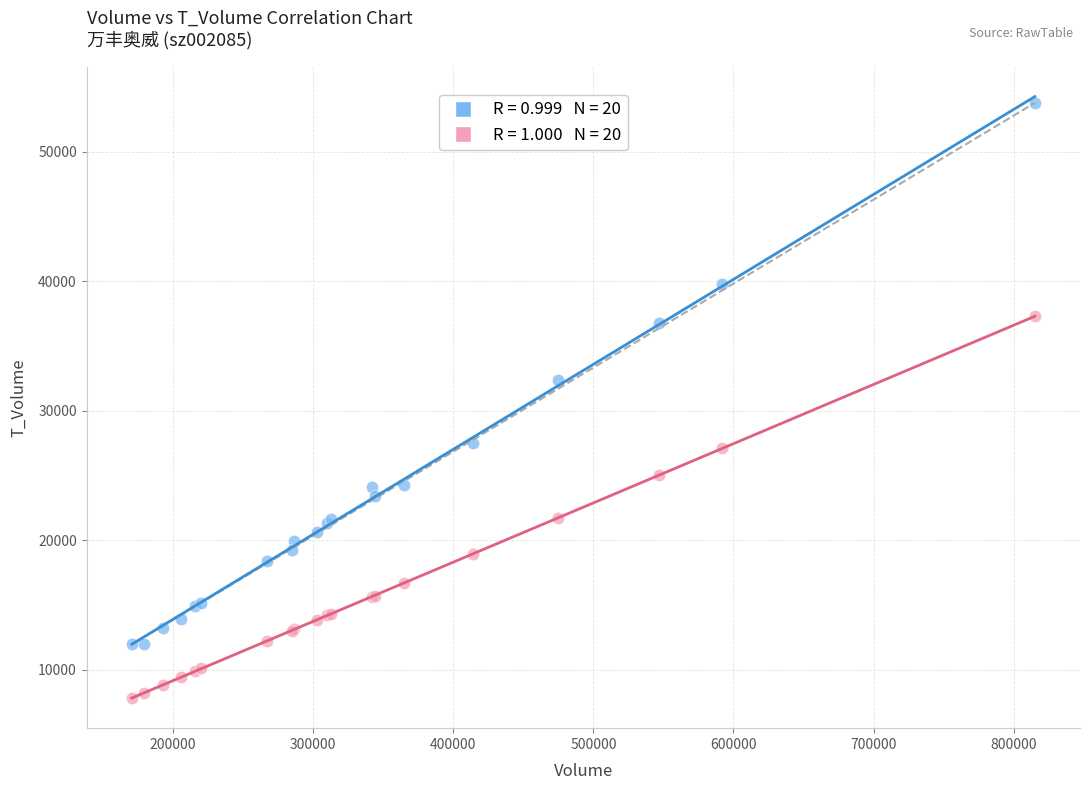

Across all series, what Y value is closest to 30782?

32390.0